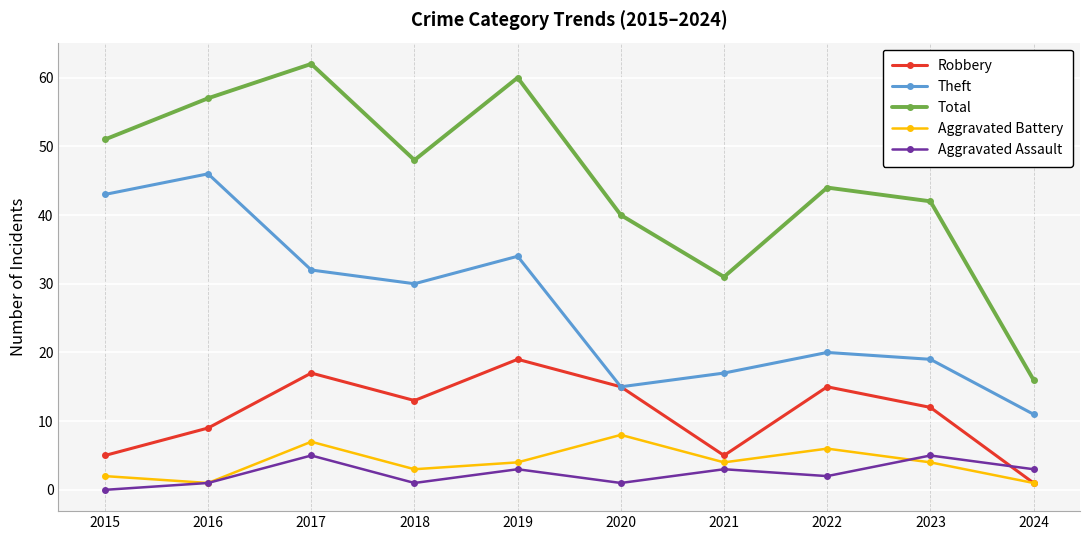

What is the sum of all Robbery values?

111